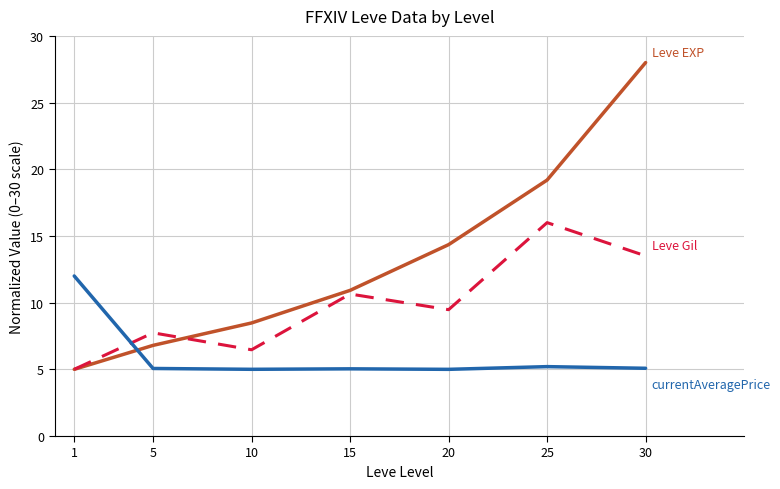

What is the total value across all series at 25?

40.4